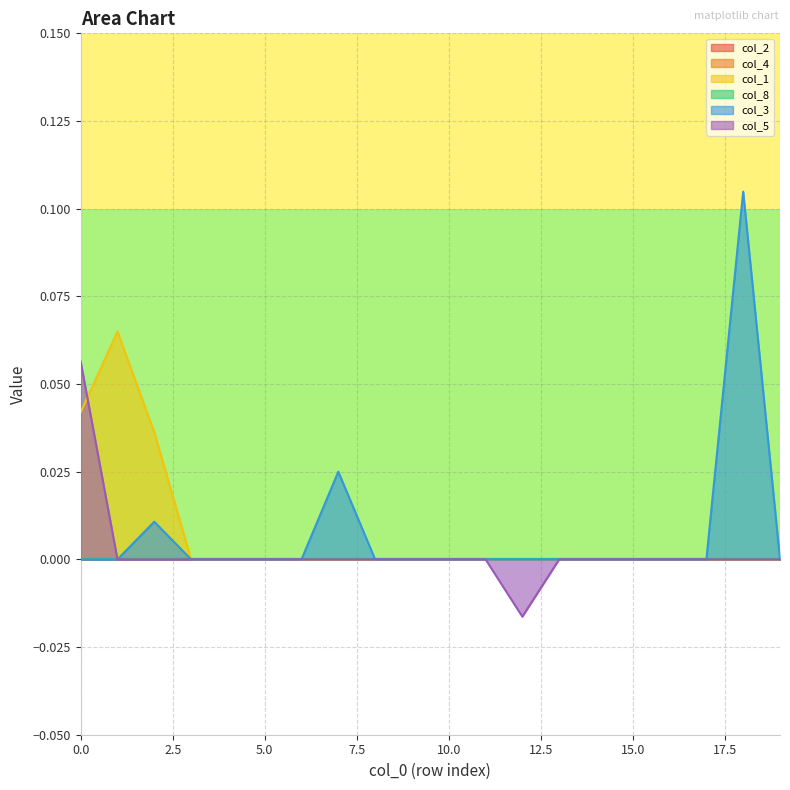

True or false: col_5 has more than 2 interior local peaks.

False